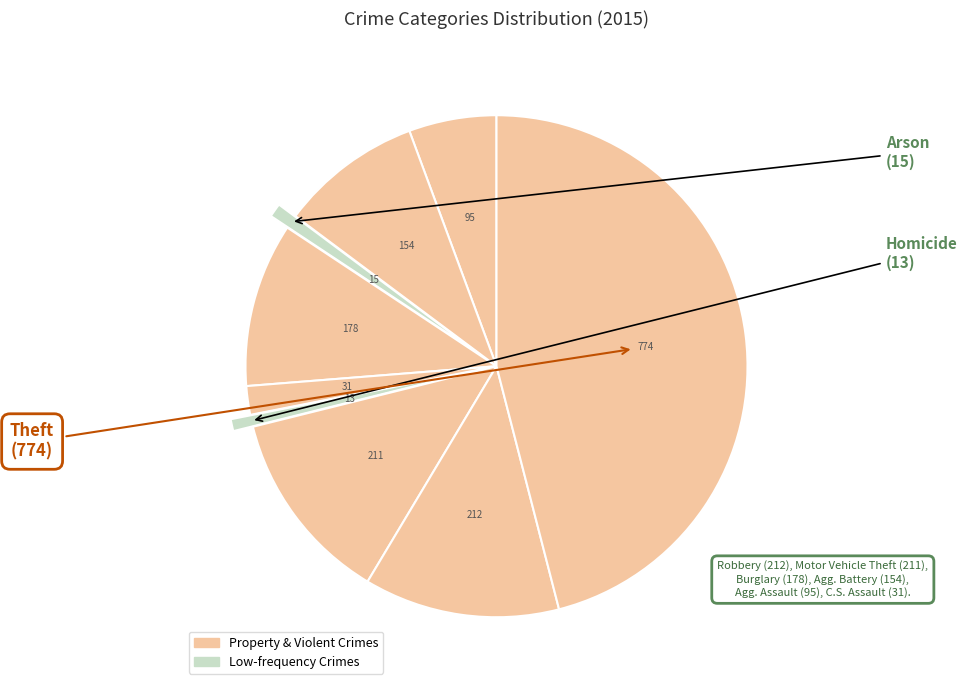

Is there a majority slice in this chart?

No